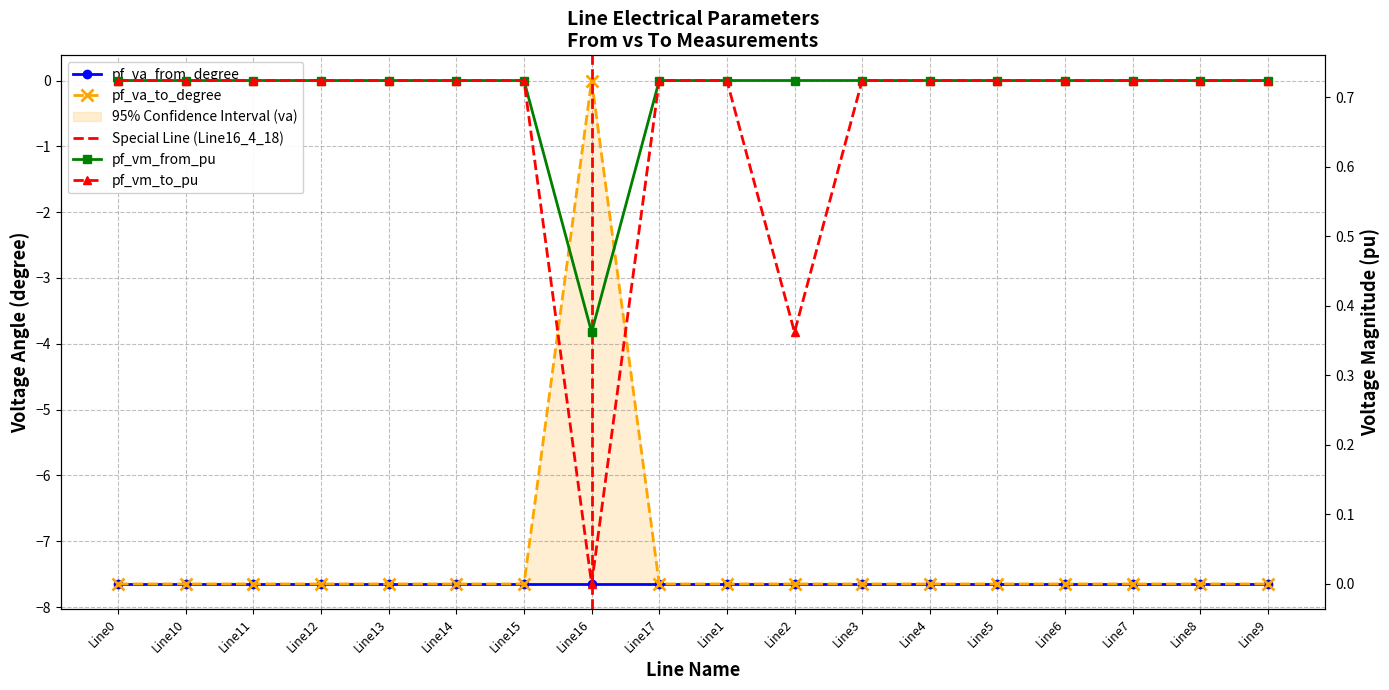

Is the value of pf_va_from_degree at Line0 greater than the value of pf_va_to_degree at Line8?

No